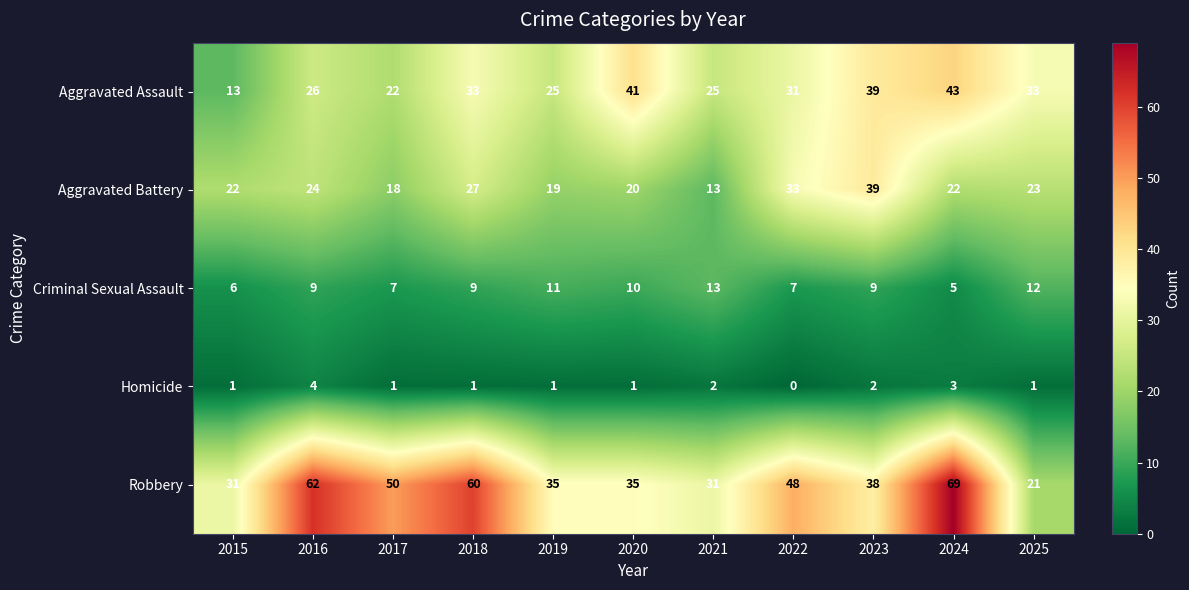

Is it true that Criminal Sexual Assault equals 5 at 2024?

True